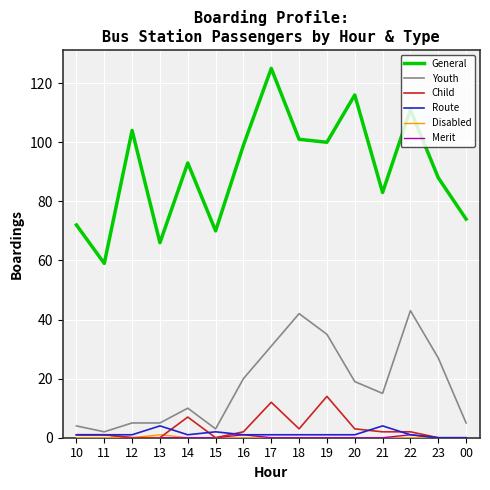

Is it true that Child equals 1 at 11?

True